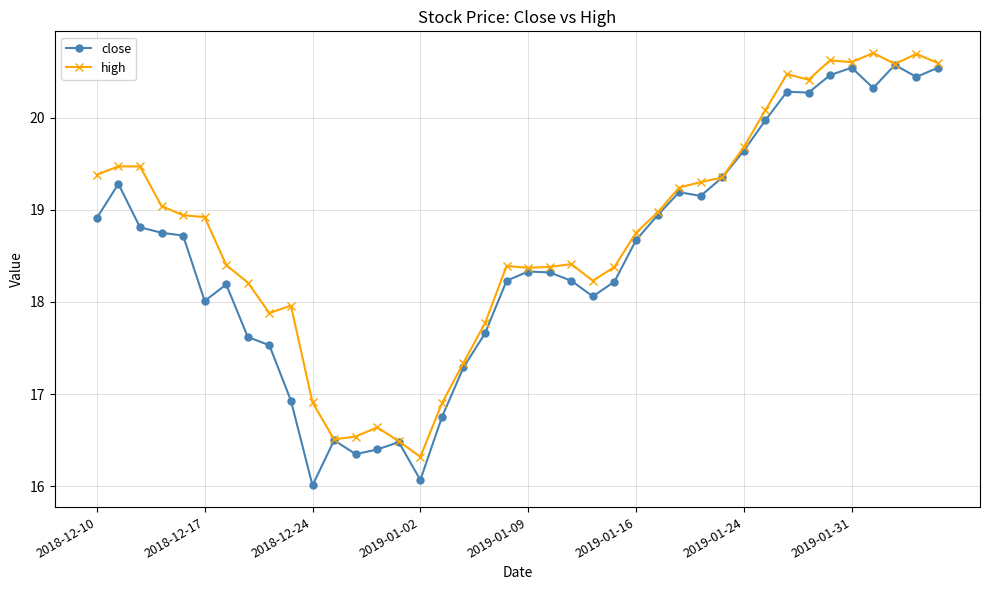

Which series has the largest range (max minus min)?

close